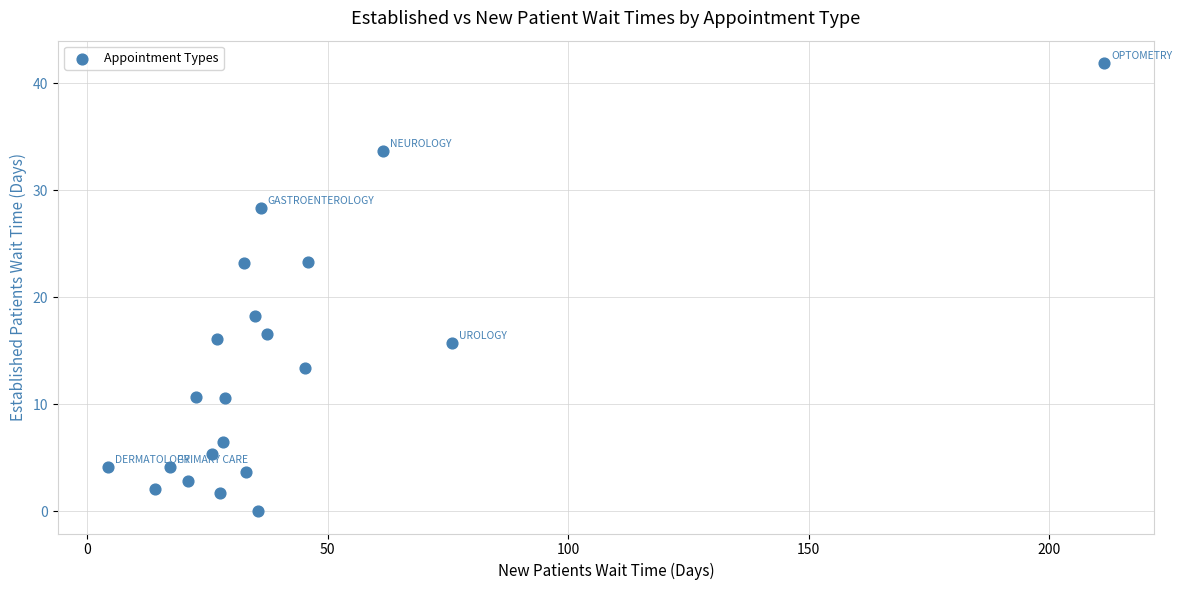

What is the range of Y values (max minus min)?

41.9